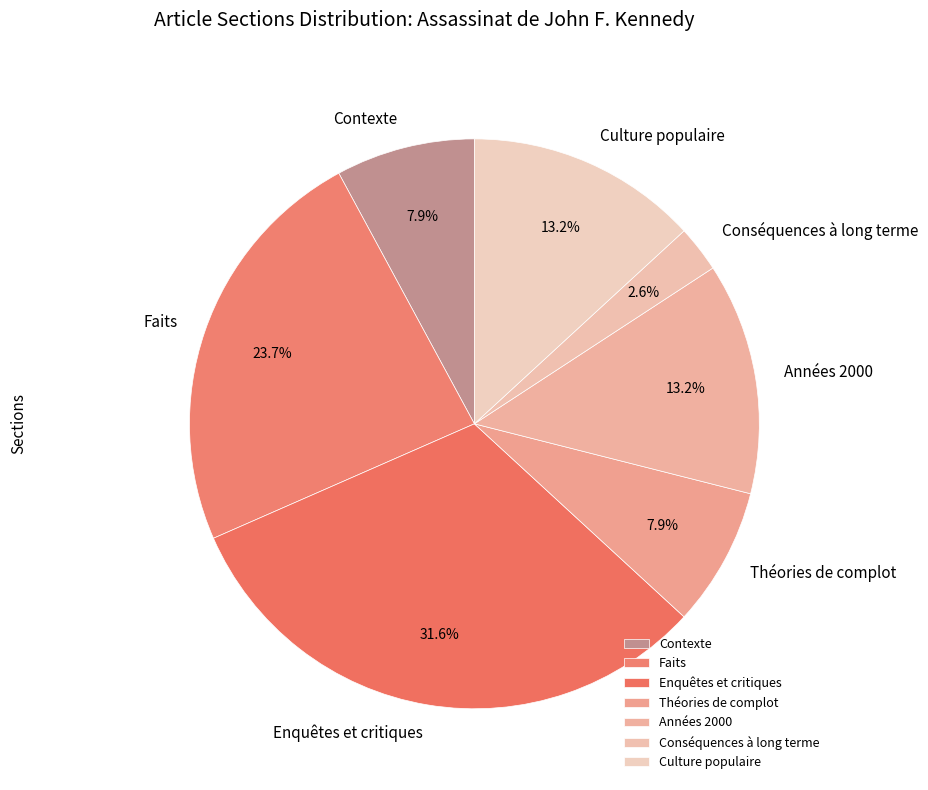

What is the smallest slice in the pie chart?

Conséquences à long terme